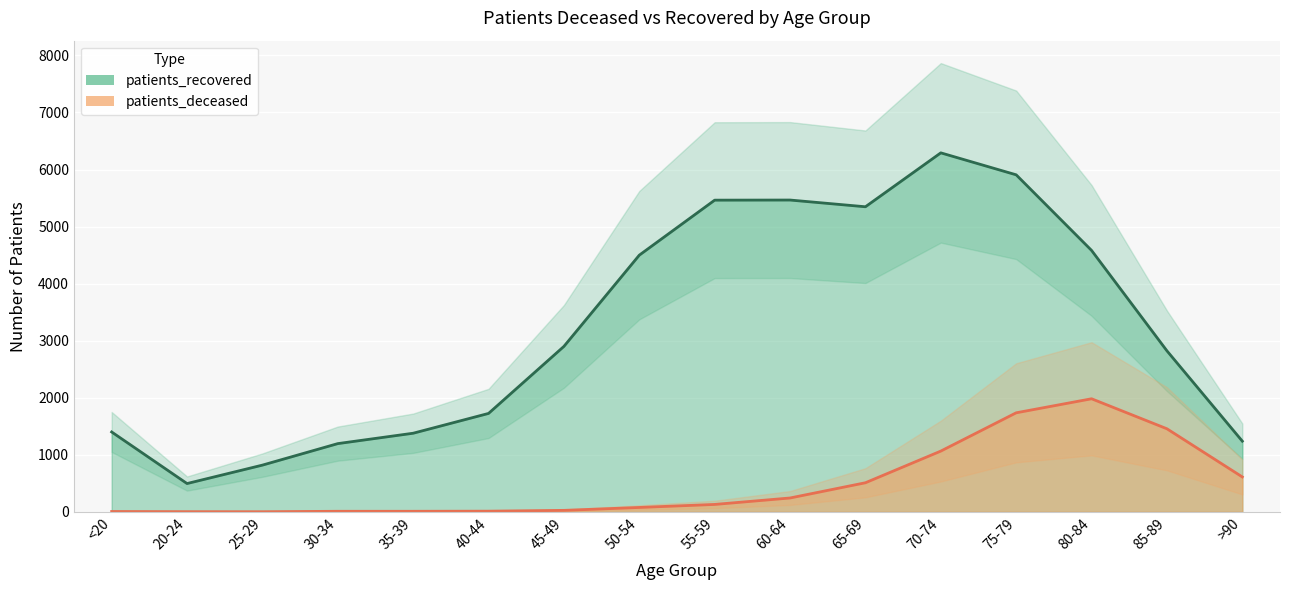

What is the difference between the highest and lowest values at 85-89?

1366